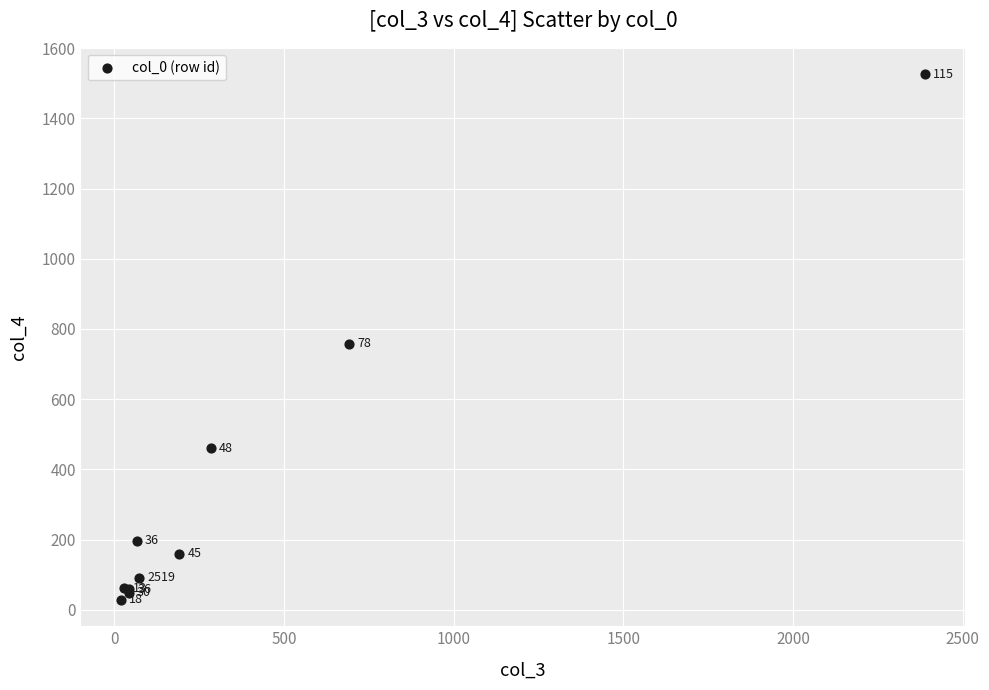

What Y value in the scatter plot is closest to 777?

758